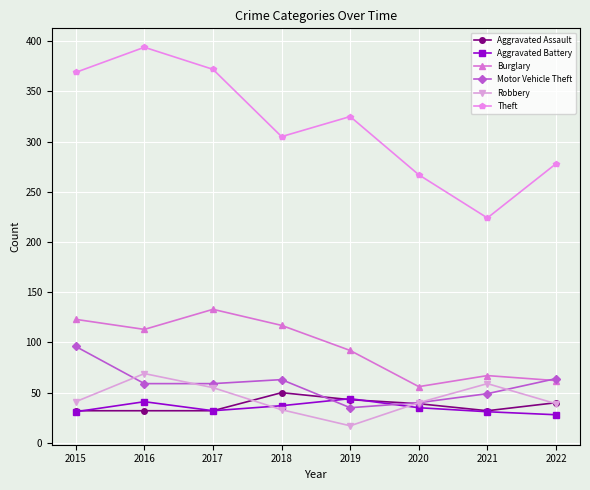

The value of Burglary at 2019 is 92. True or false?

True